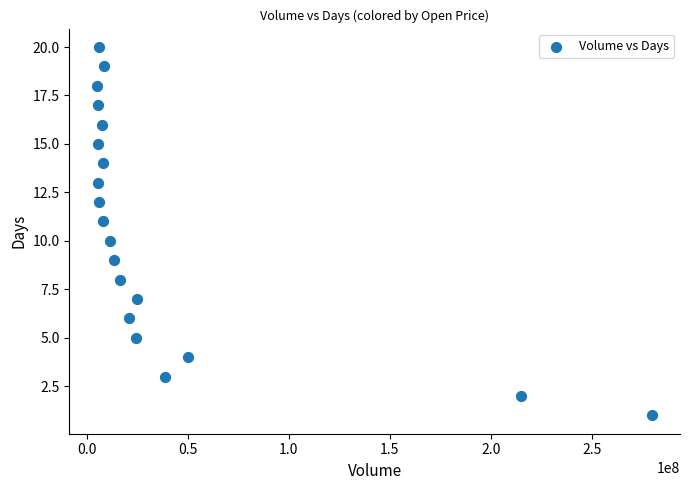

What is the range of Y values (max minus min)?

19